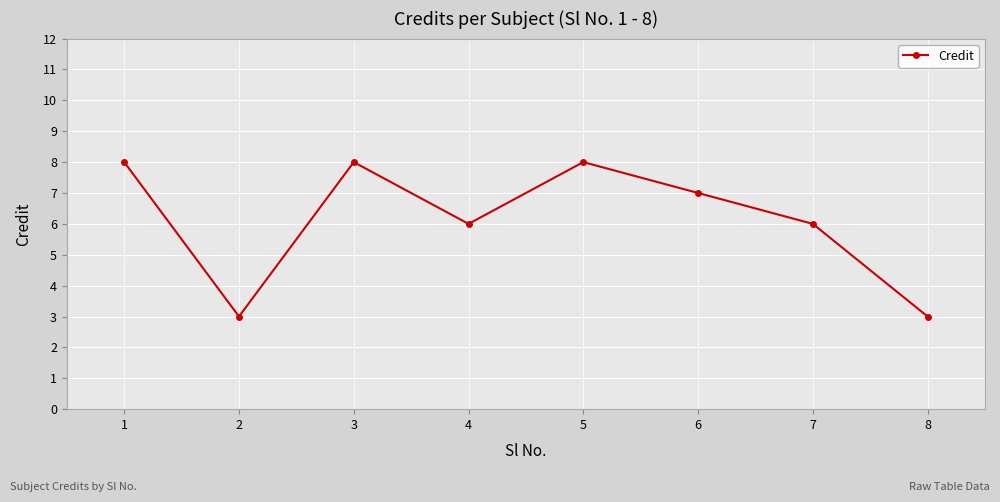

True or false: the data has more than 2 interior local peaks.

False